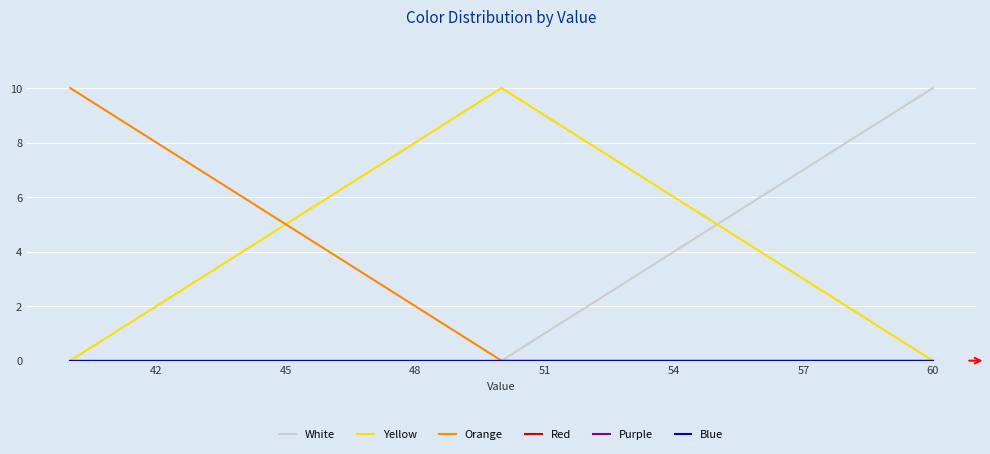

What are all the series names shown in the legend?

White, Yellow, Orange, Red, Purple, Blue